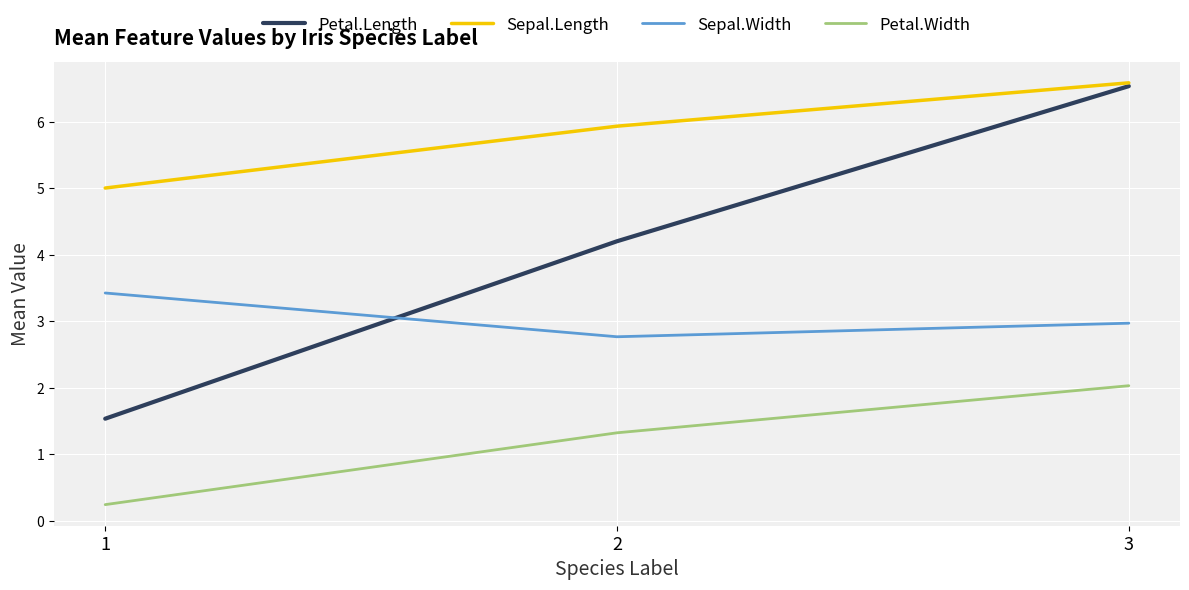

What are all the series names shown in the legend?

Petal.Length, Sepal.Length, Sepal.Width, Petal.Width